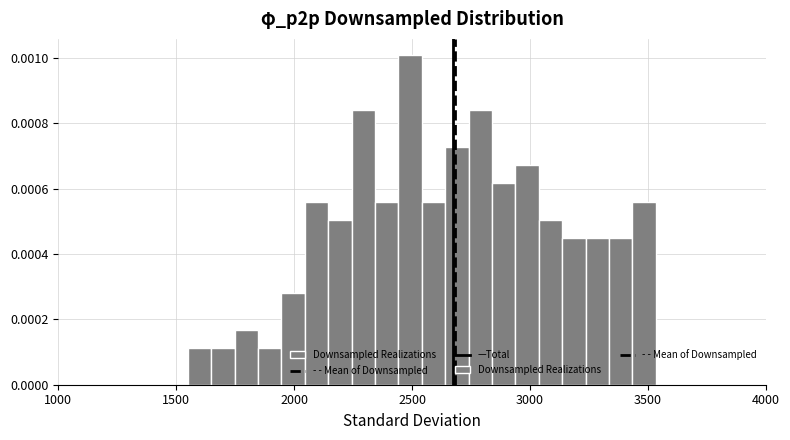

Around what value on the x-axis is the tallest bar? Give the approximate position of its centre, as read against the axis.

2500